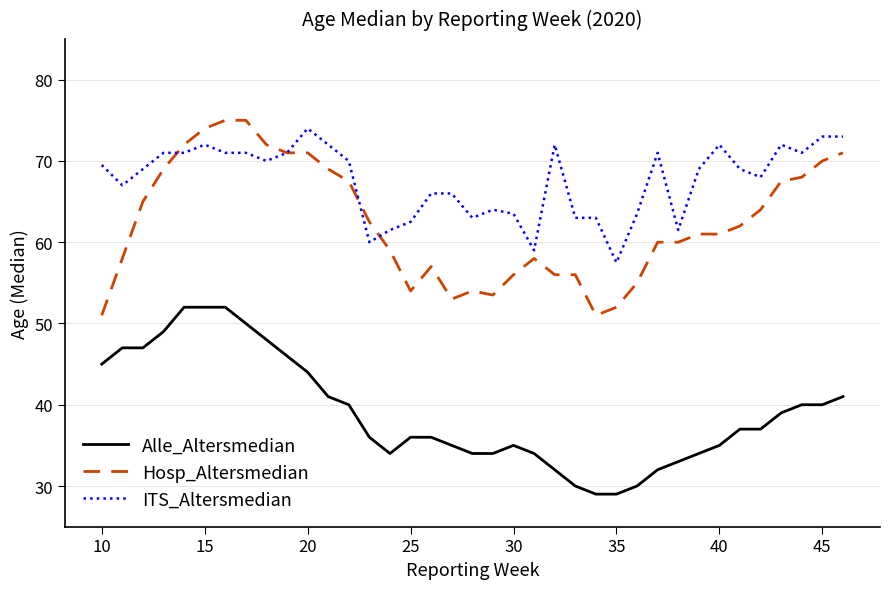

What is the maximum value for Hosp_Altersmedian?

75.0